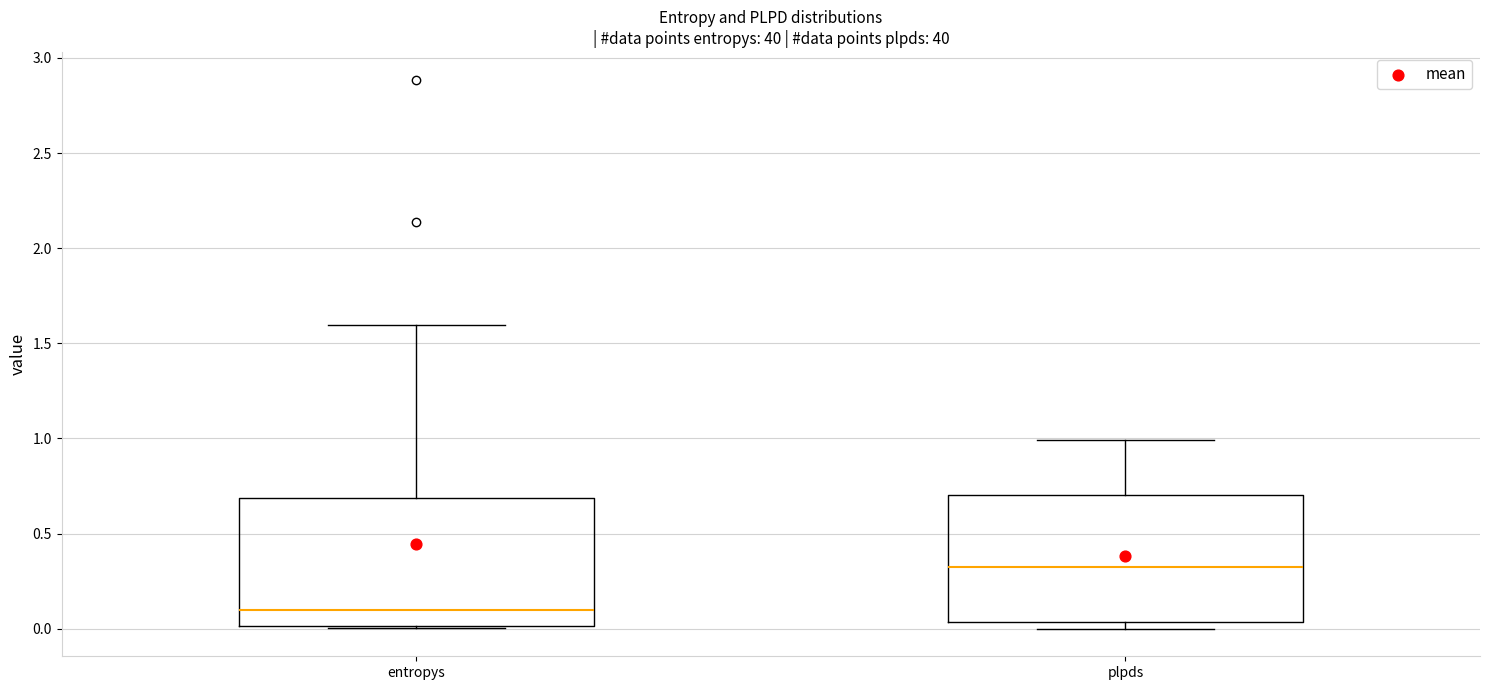

Where does the upper whisker of the box for entropys end on the y-axis? The values are not printed on the chart, so give them approximately, as read against the axis.

1.60